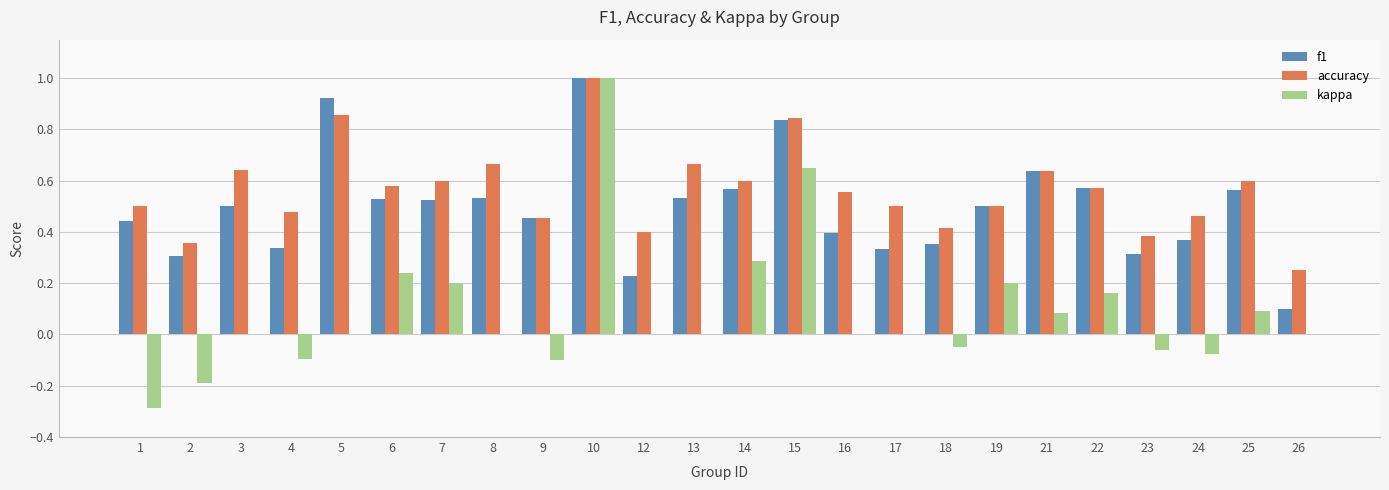

What is the sum of all accuracy values?

13.5